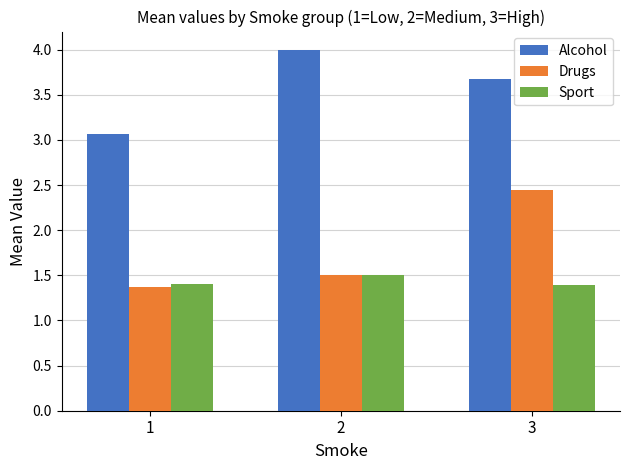

Reading left to right, transcribe all the data shown in this chart.

Alcohol: 3.1	4.0	3.7
Drugs: 1.4	1.5	2.4
Sport: 1.4	1.5	1.4